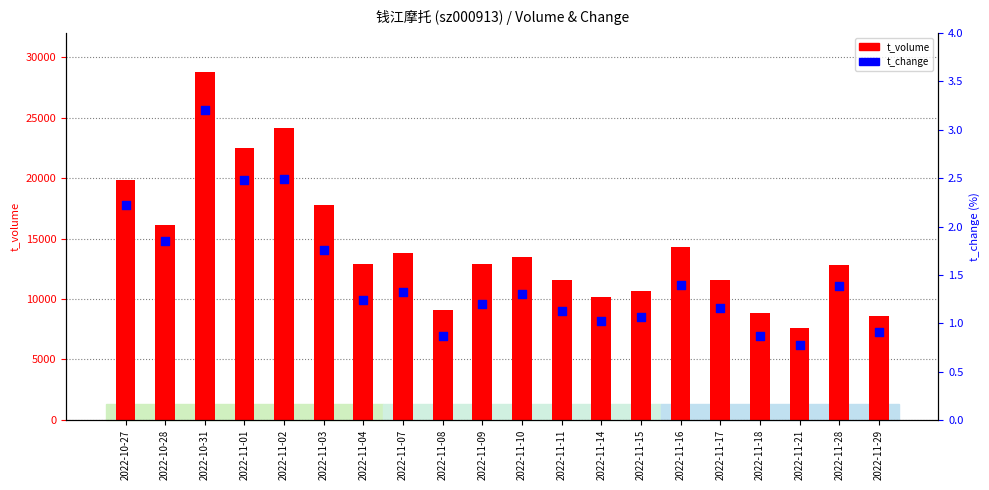

What are all the series names shown in the legend?

t_volume, t_change